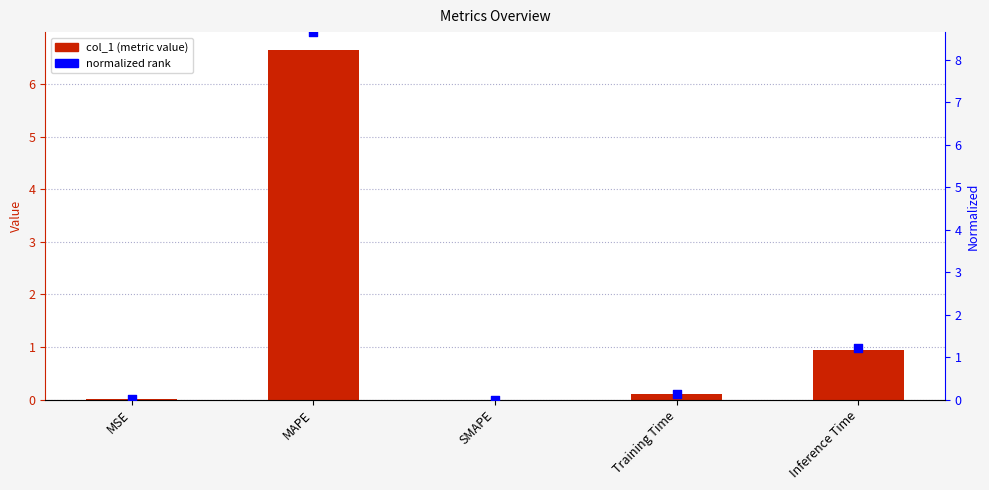

At which category is the sum across all series the highest?

MAPE